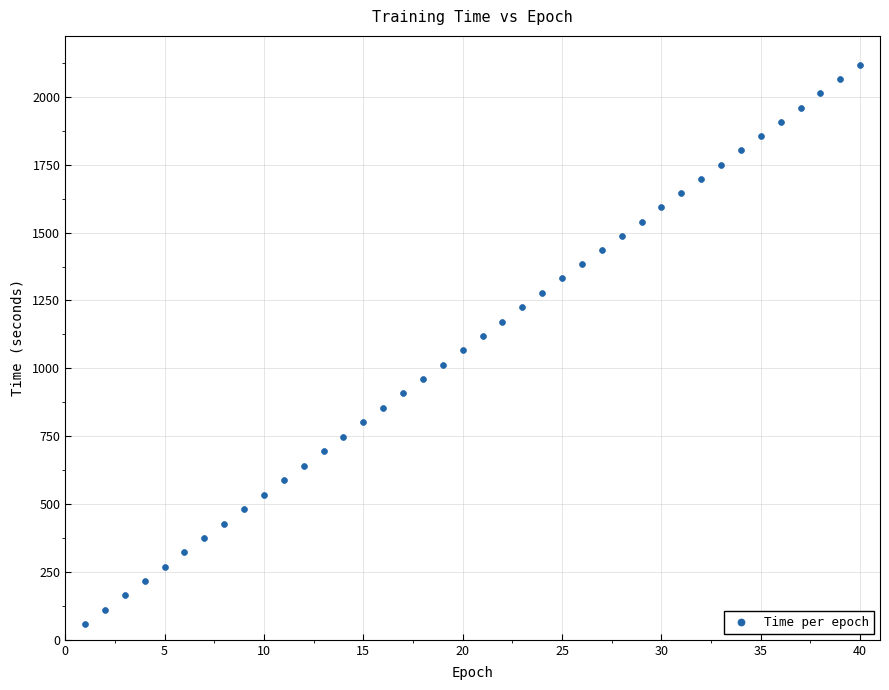

What is the range of X values (max minus min)?

39.0